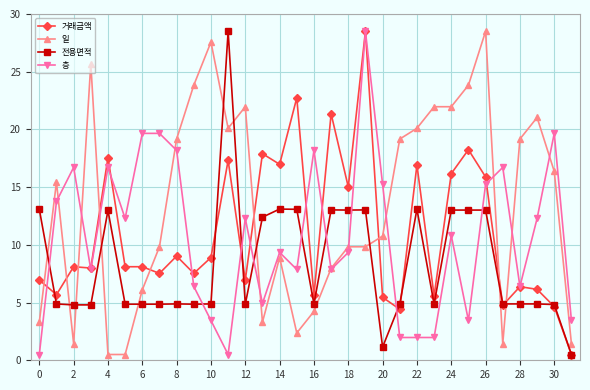

At how many categories does at least one series exceed 12?

31